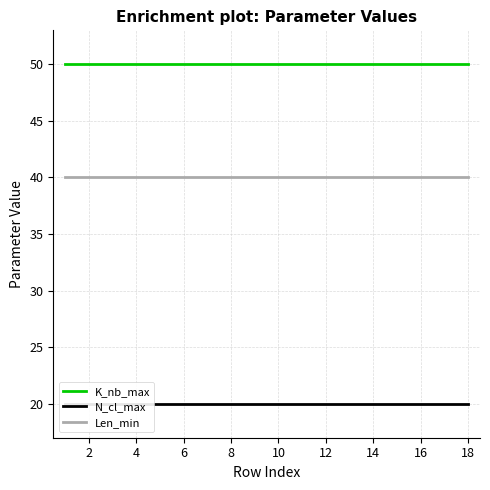

Does the chart have visible grid lines?

Yes